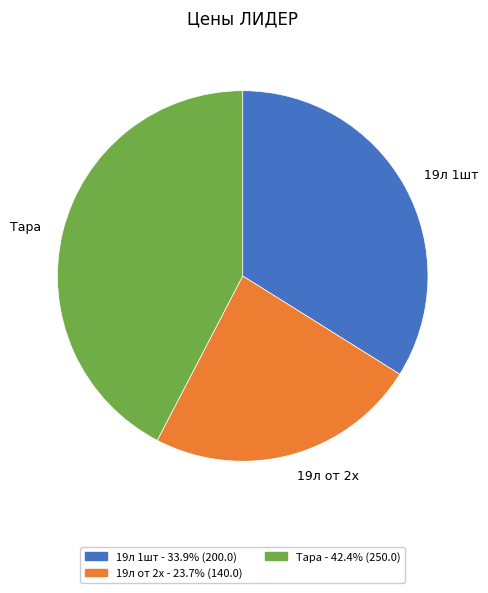

Which slice is the smallest?

19л от 2х